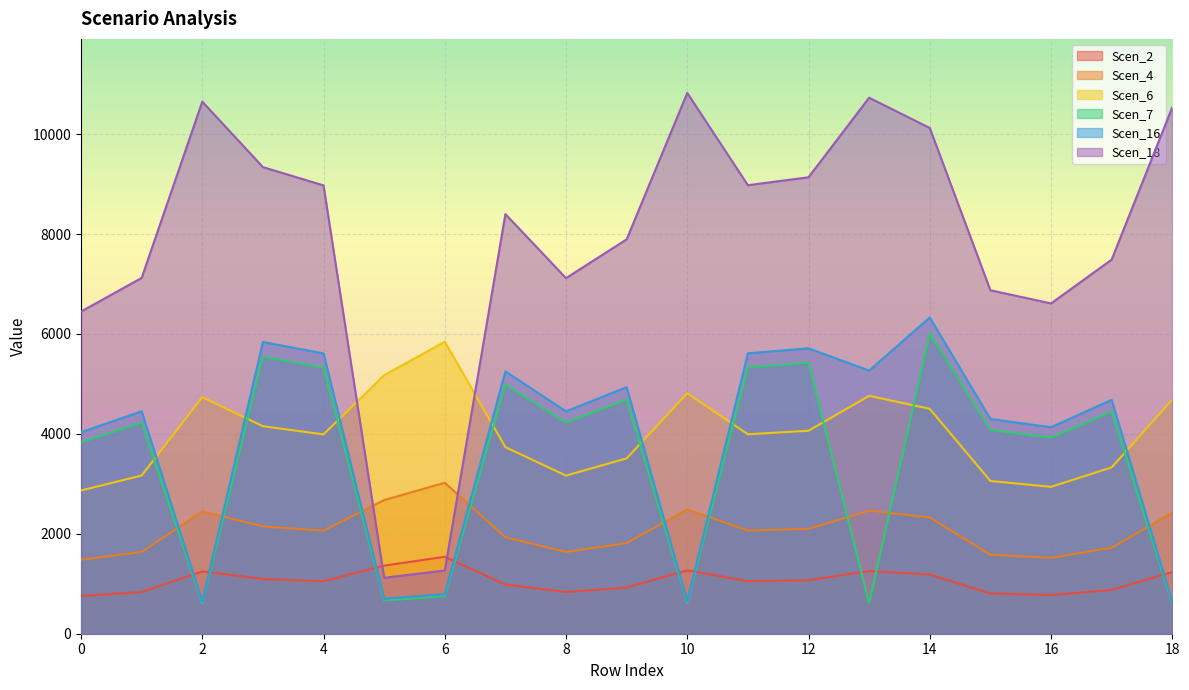

Does the chart display data point markers on the line(s)?

No